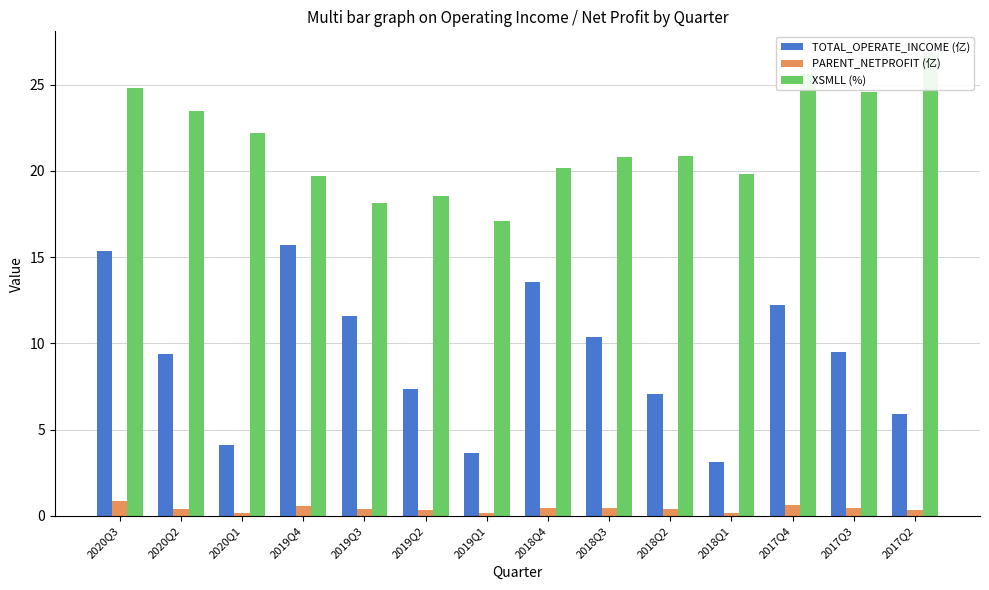

List the series in order of their peak value, highest first.

XSMLL (%), TOTAL_OPERATE_INCOME (亿), PARENT_NETPROFIT (亿)